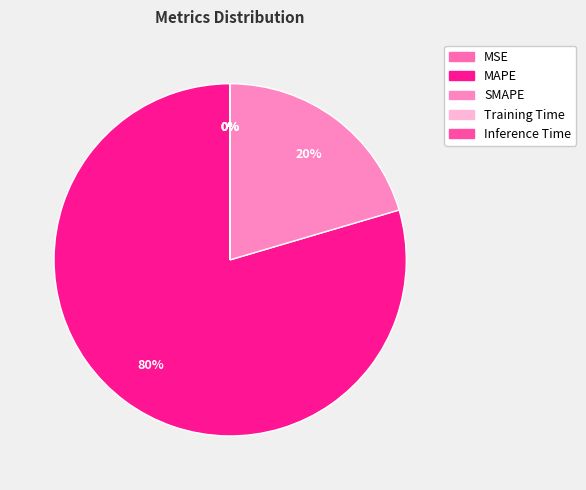

Does Training Time account for over 50% of the chart?

No